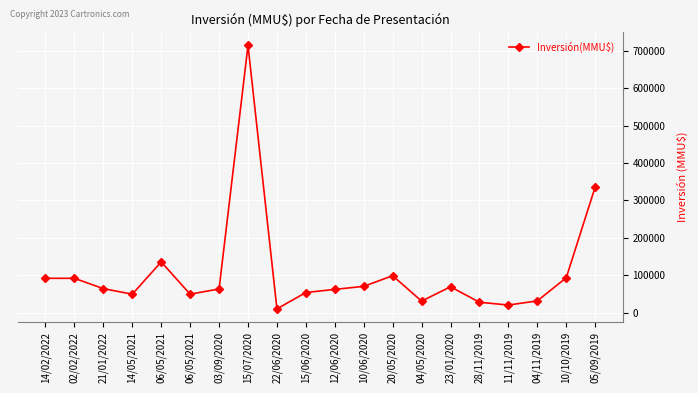

What is the average value?

107892